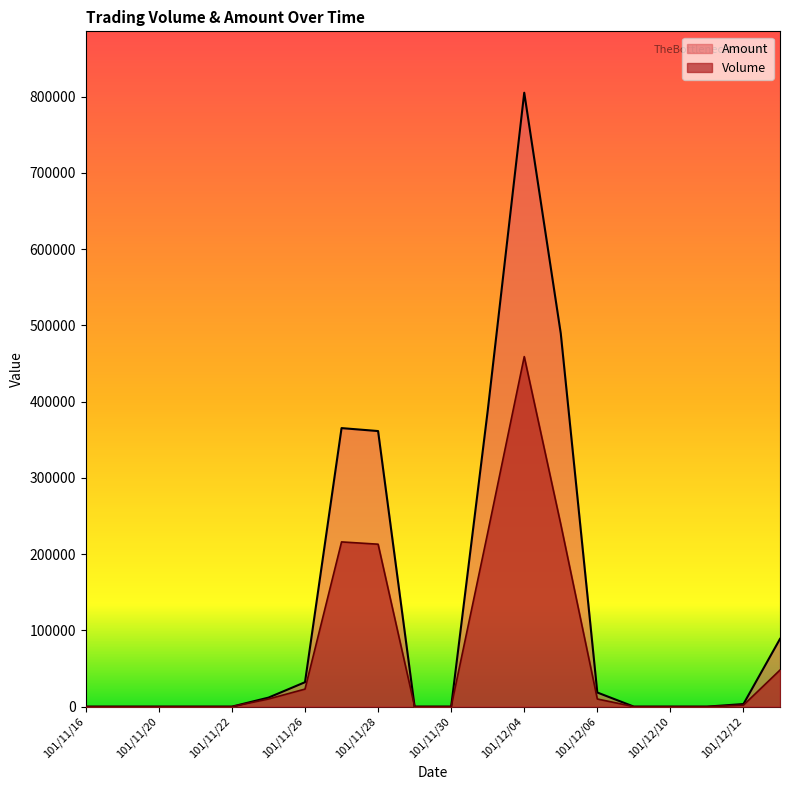

Where does the Volume series first go above 2000?

101/11/23